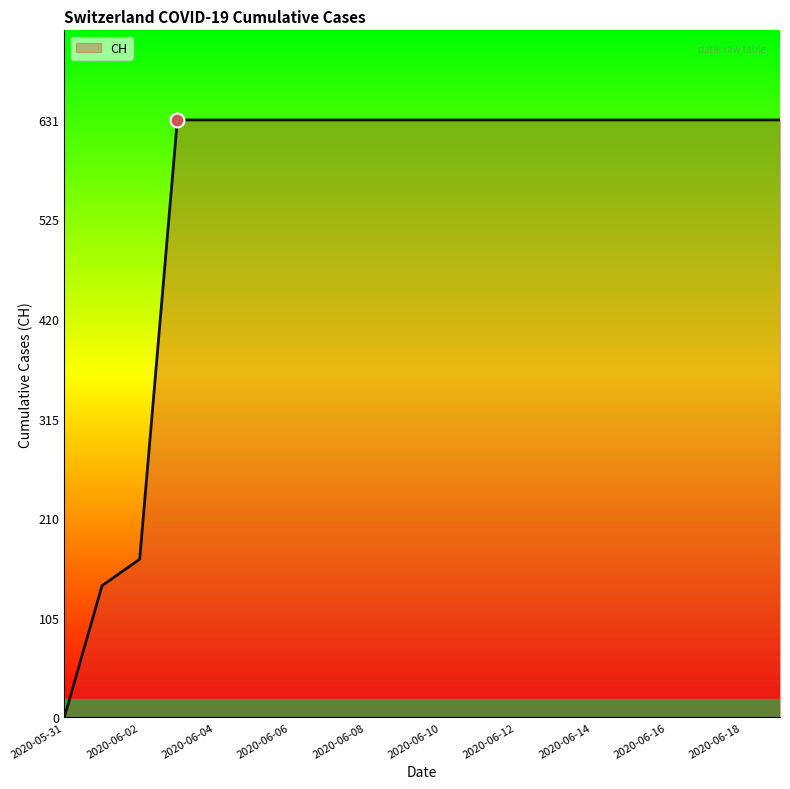

How many categories are shown in the chart?

20